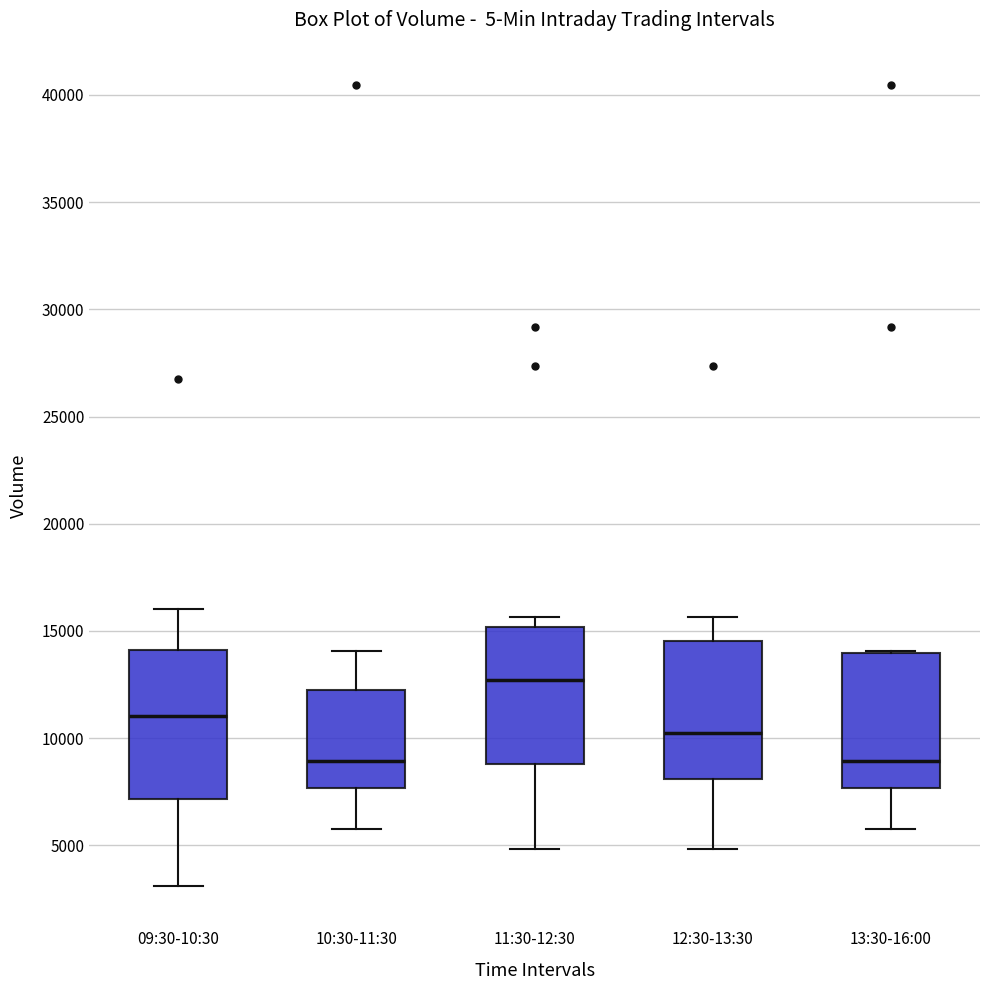

Reading left to right, read every box against the y-axis: the position of its median line, the range the box covers, and the ends of its whiskers. The values are not printed on the chart, so give them approximately, as read against the axis.

09:30-10:30: median 11000, box 7000 to 14000, whiskers 3000 to 16000
10:30-11:30: median 9000, box 7500 to 12500, whiskers 5500 to 14000
11:30-12:30: median 12500, box 9000 to 15000, whiskers 5000 to 15500
12:30-13:30: median 10000, box 8000 to 14500, whiskers 5000 to 15500
13:30-16:00: median 9000, box 7500 to 14000, whiskers 5500 to 14000